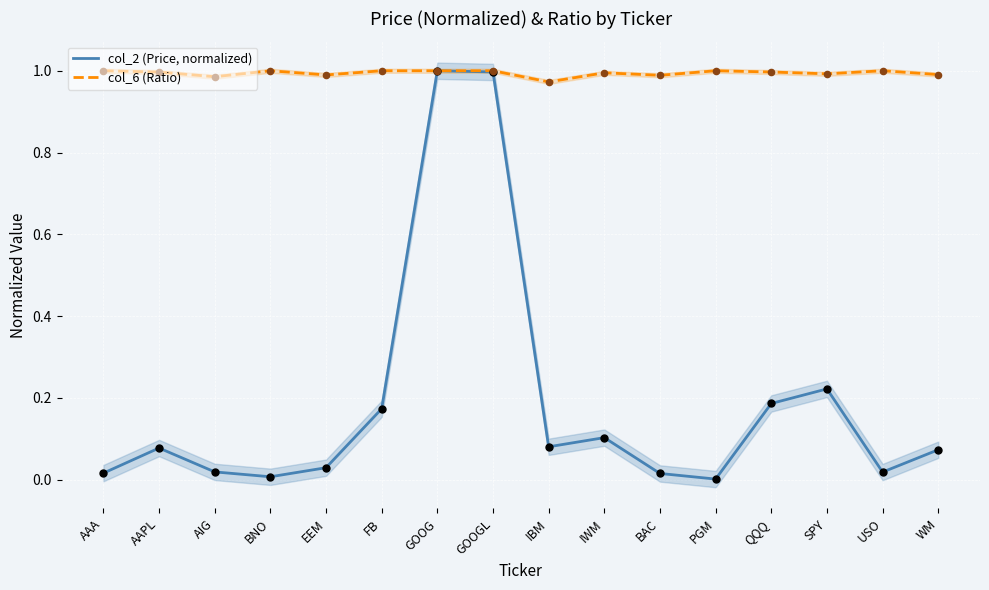

Is the value of col_6 (Ratio) at GOOG greater than the value of col_2 (Price, normalized) at SPY?

Yes